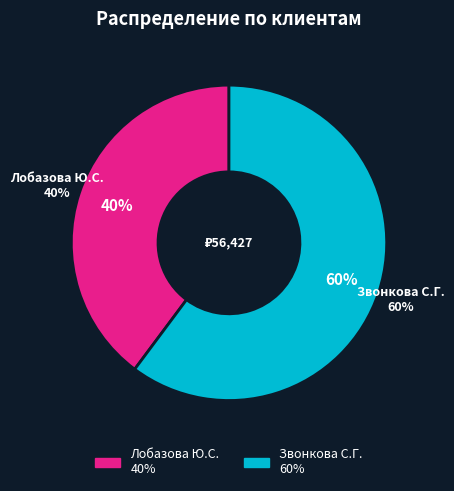

How much of the chart is everything except Лобазова Ю.С.?

60.2%